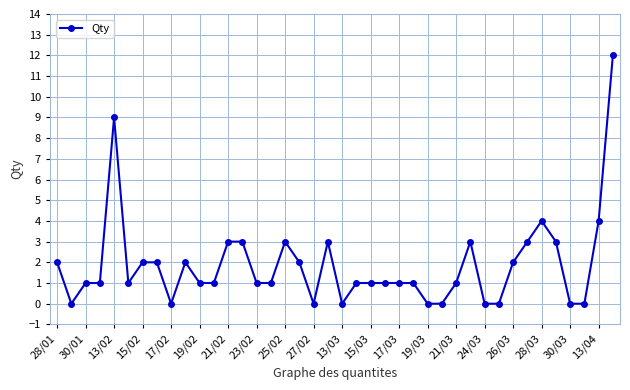

What is the difference between the maximum and second lowest values?

12